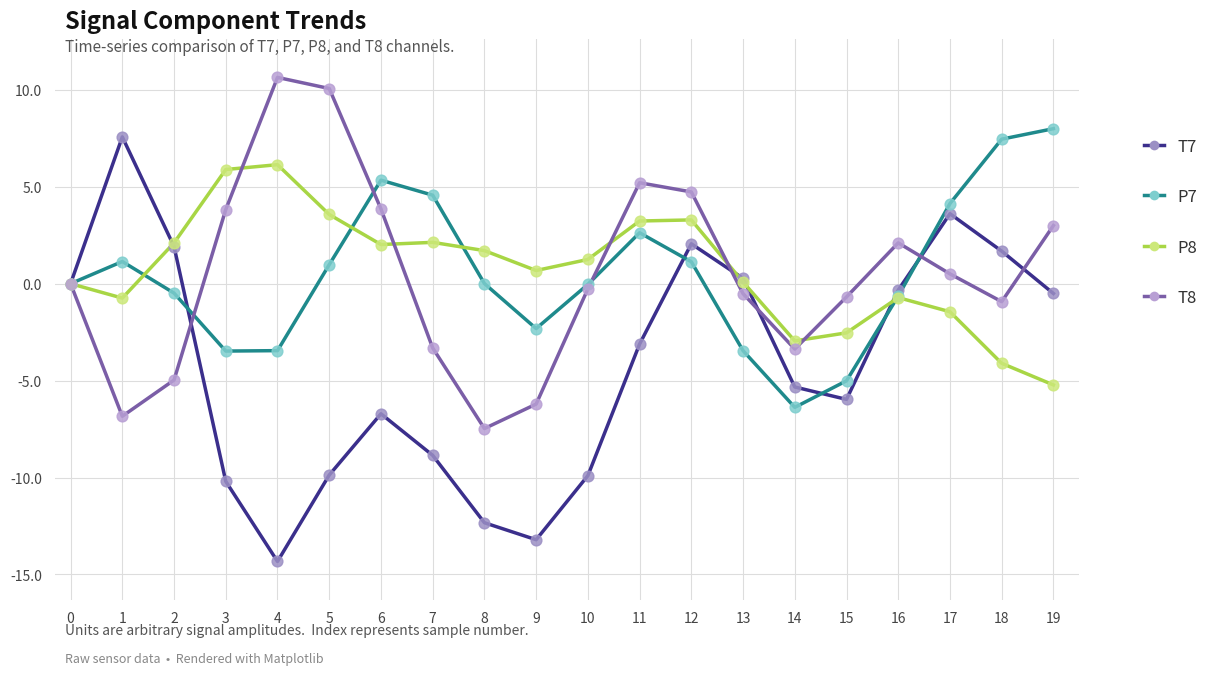

Which series has the largest range (max minus min)?

T7